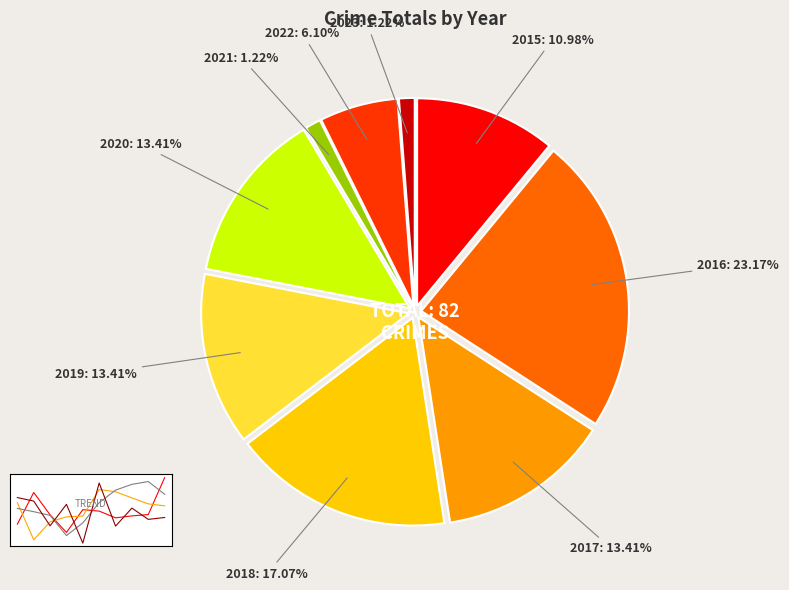

What is the change in value from 2019 to 2022?

-6